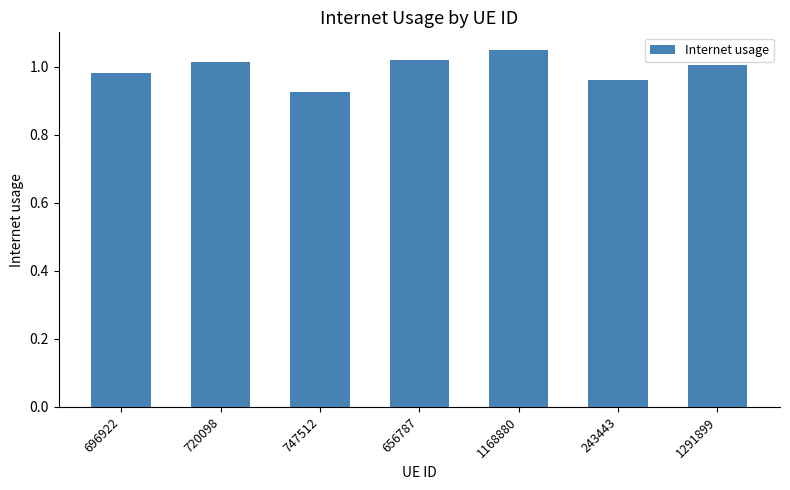

The value at 720098 is 1.0. True or false?

True